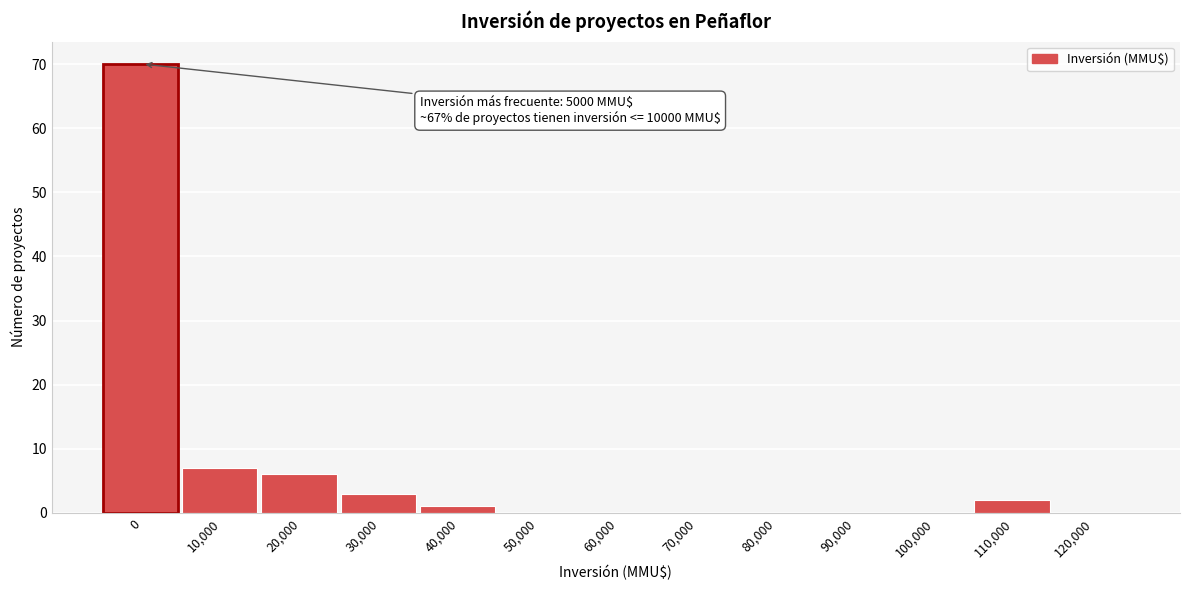

Reading left to right, what are all the values shown in this chart?

0=70	10,000=7	20,000=6	30,000=3	40,000=1	50,000=0	60,000=0	70,000=0	80,000=0	90,000=0	100,000=0	110,000=2	120,000=0